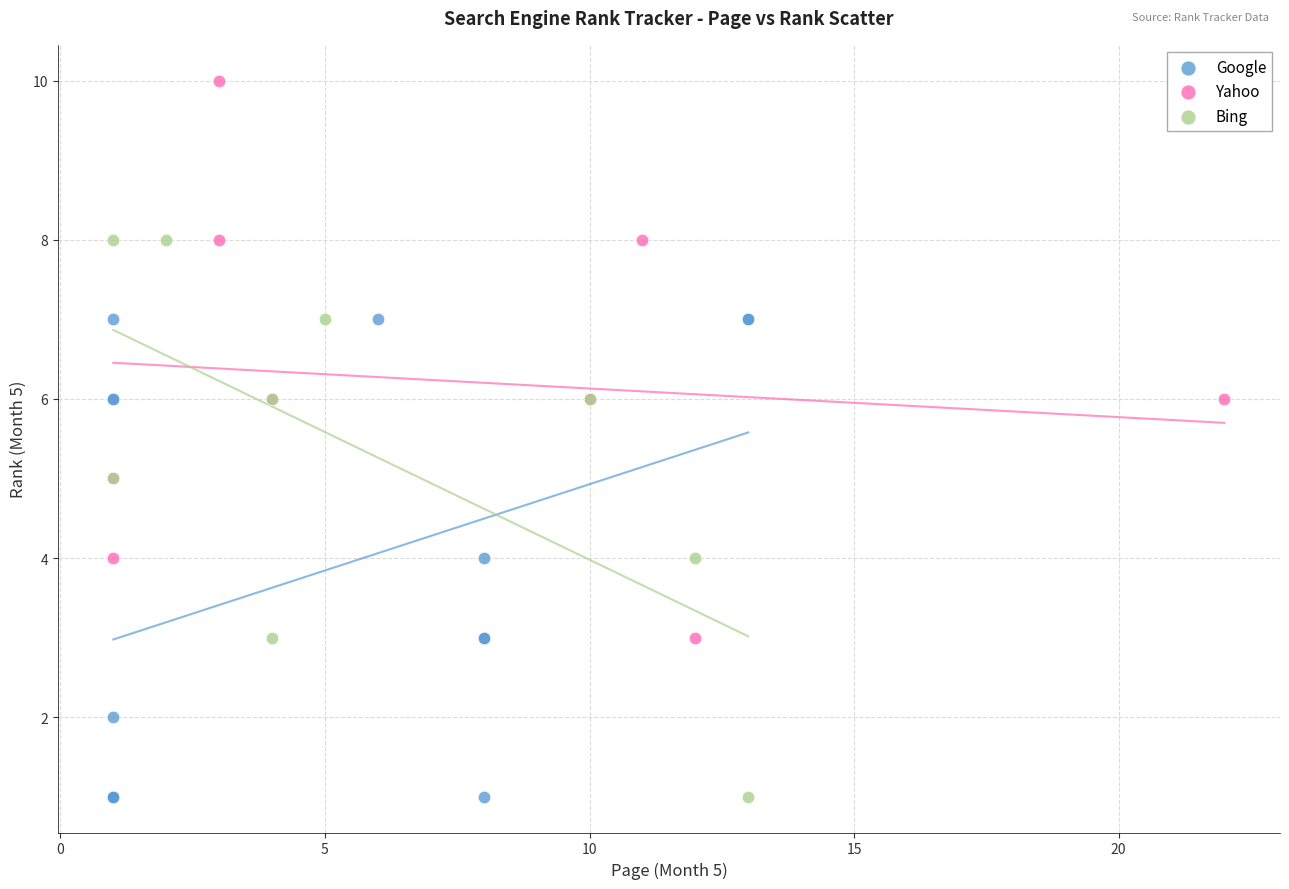

Which series reaches the maximum Y coordinate?

Yahoo